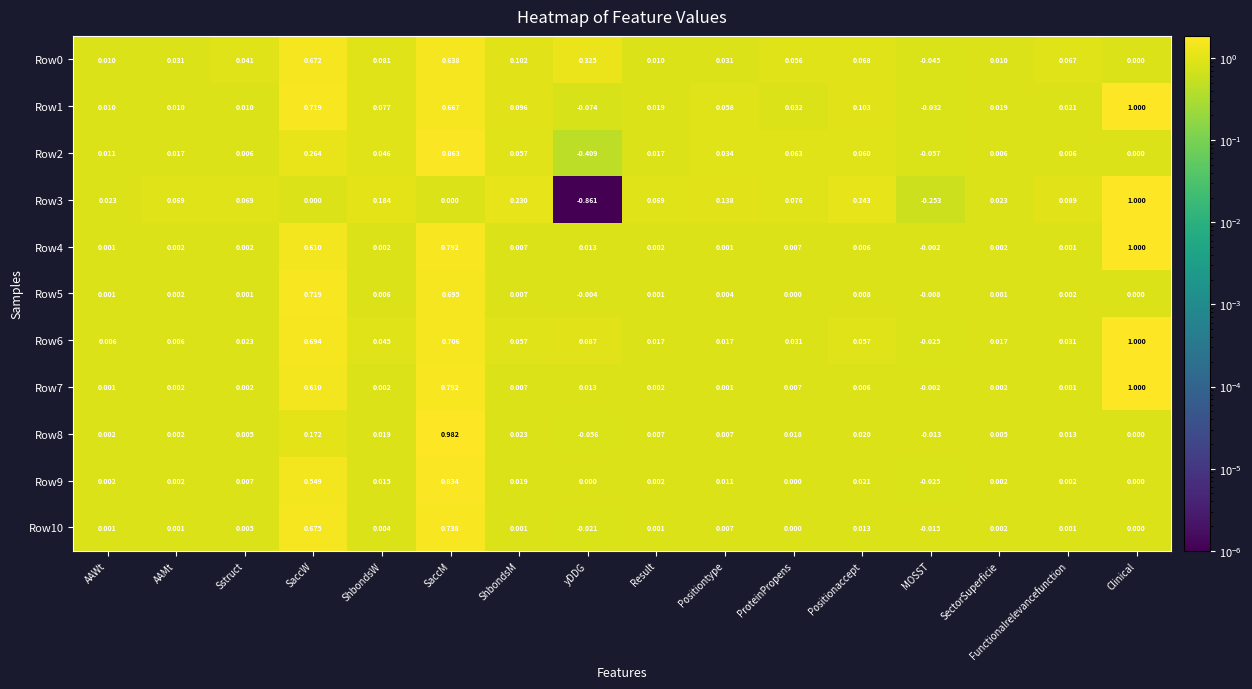

Which series has the widest spread of values?

Row3